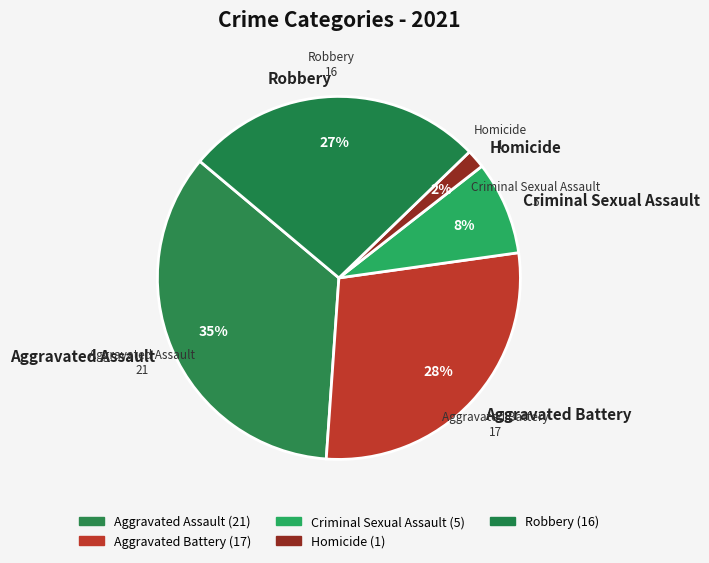

Which slice is the largest?

Aggravated Assault